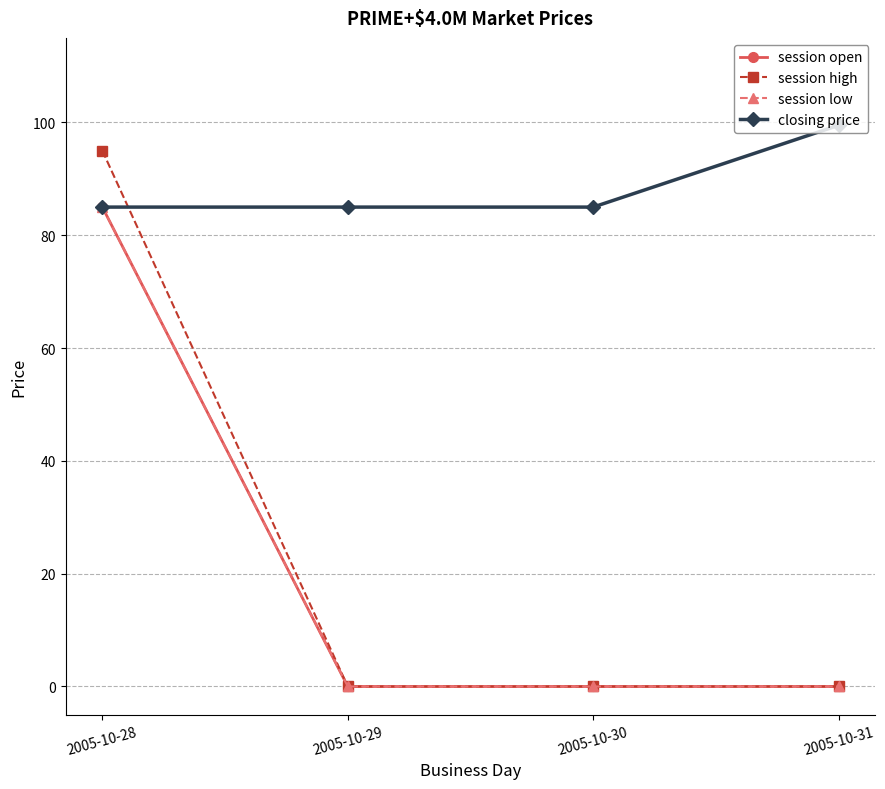

Is the value of session low at 2005-10-28 greater than the value of closing price at 2005-10-29?

No